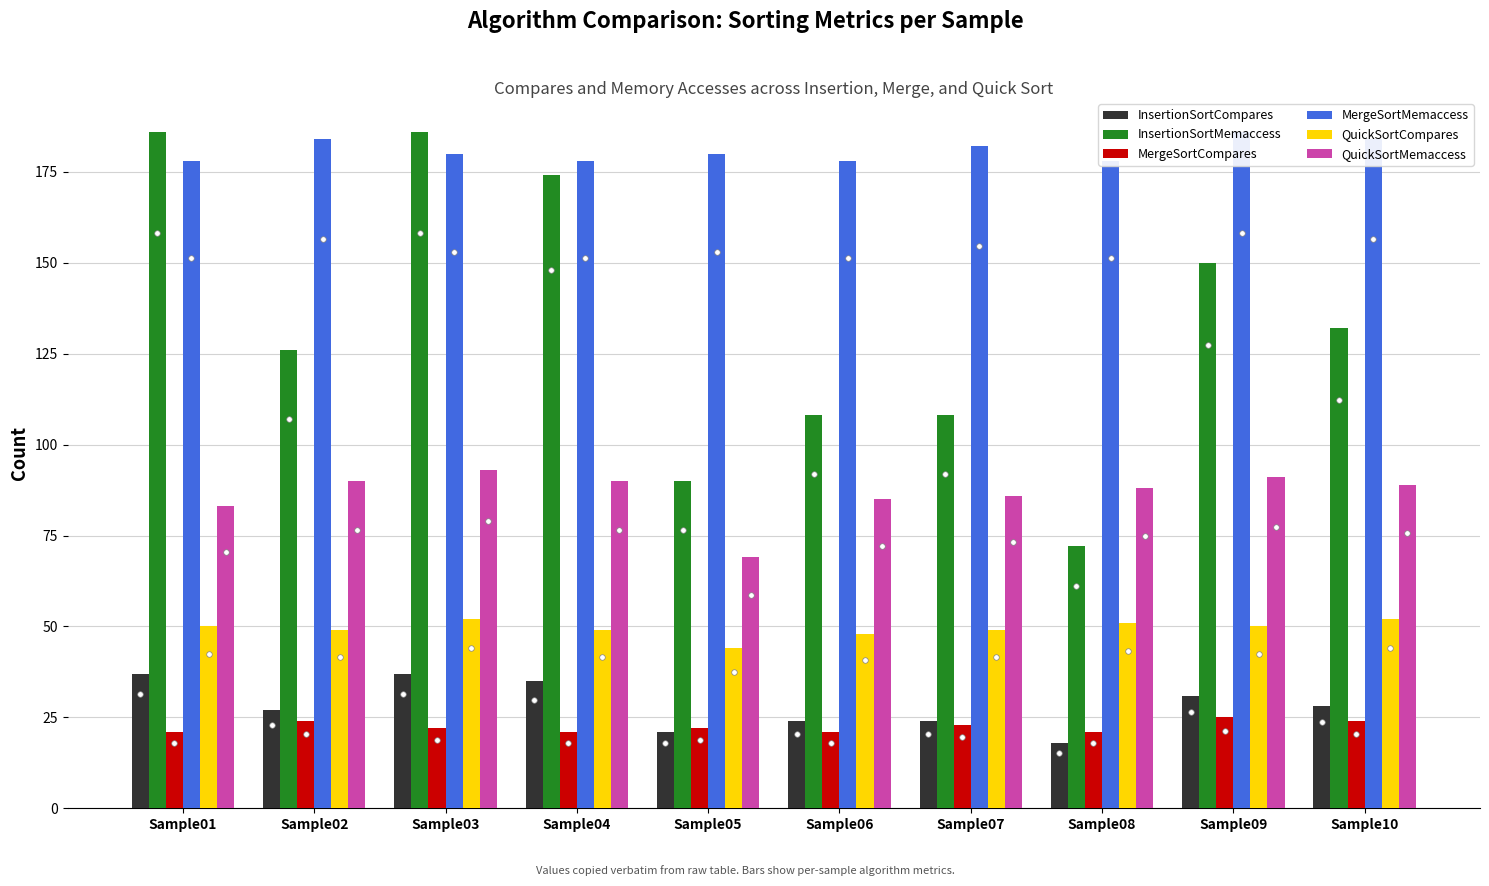

At which label does InsertionSortMemaccess first exceed 132?

Sample01